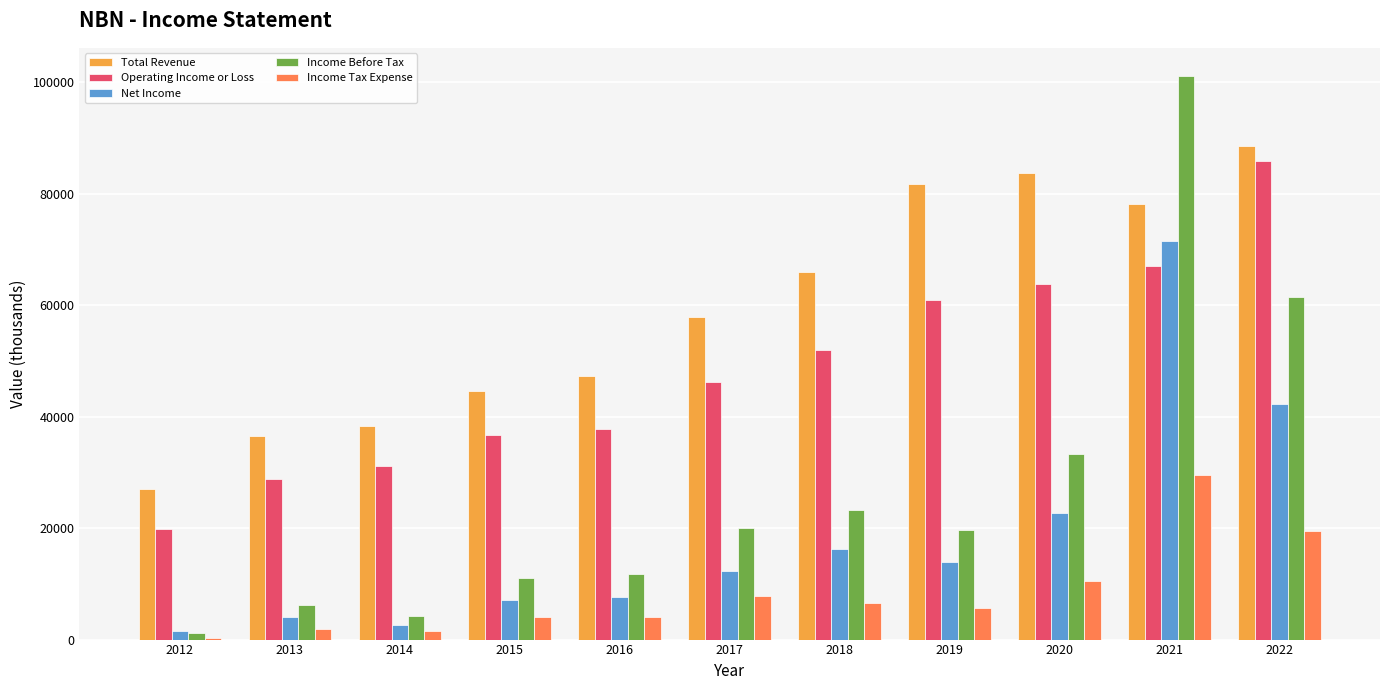

Which series changed the most between 2014 and 2020?

Total Revenue